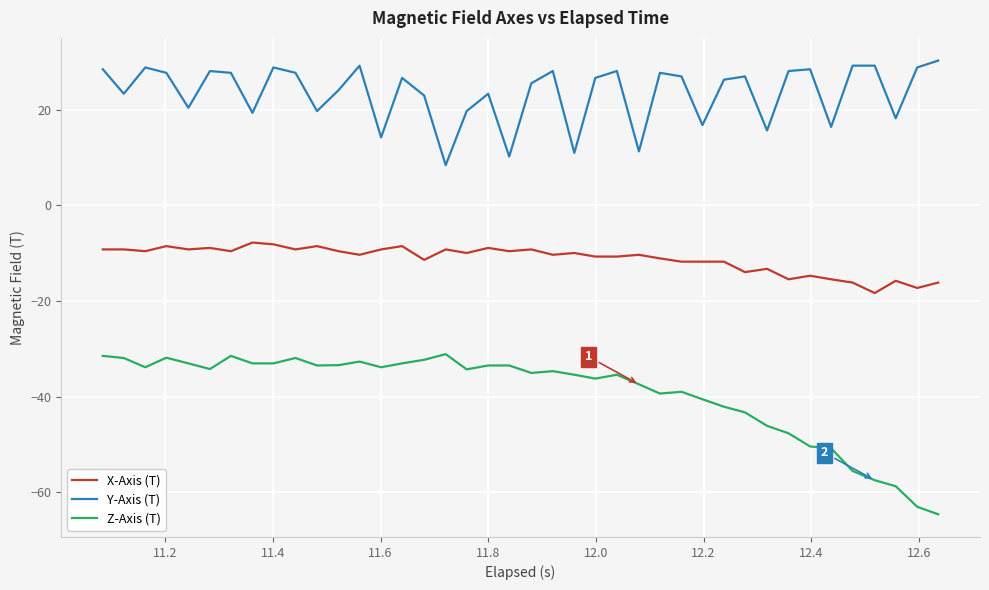

Which series has the largest range (max minus min)?

Z-Axis (T)